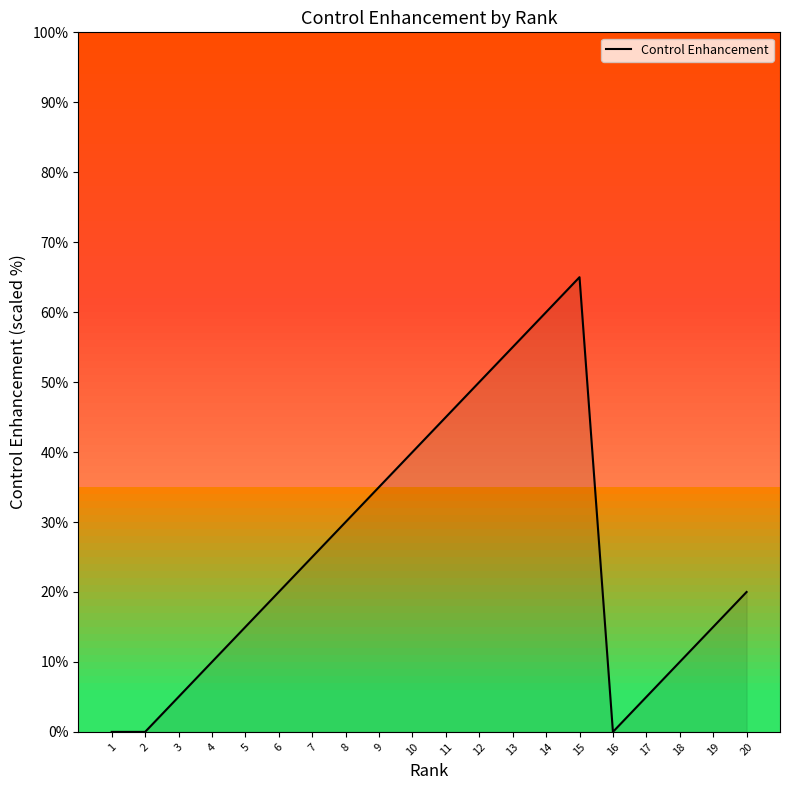

The chart shows a value of 35 at 20. True or false?

False